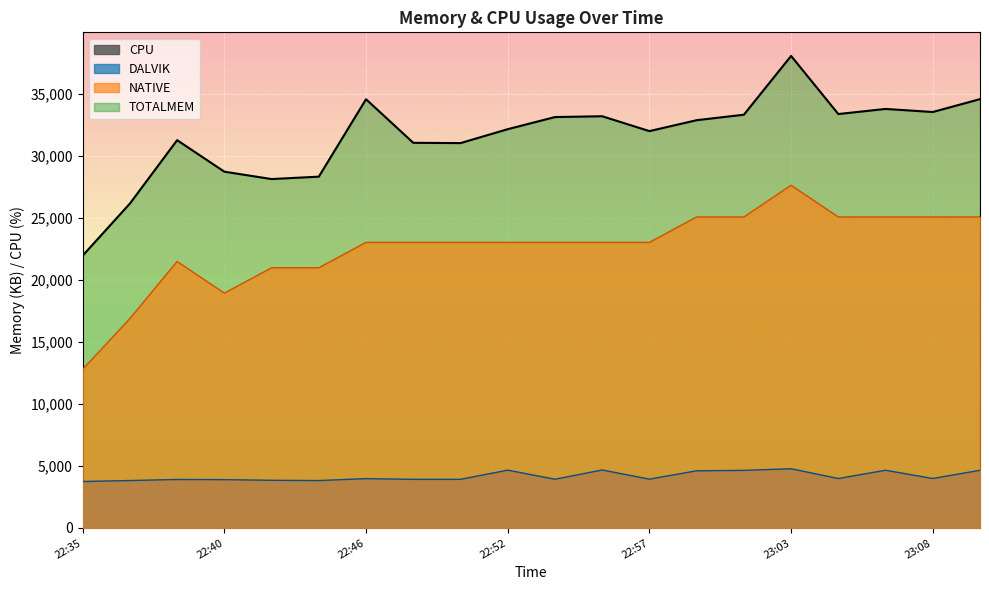

What is the total value across all series at 23:04?

62472